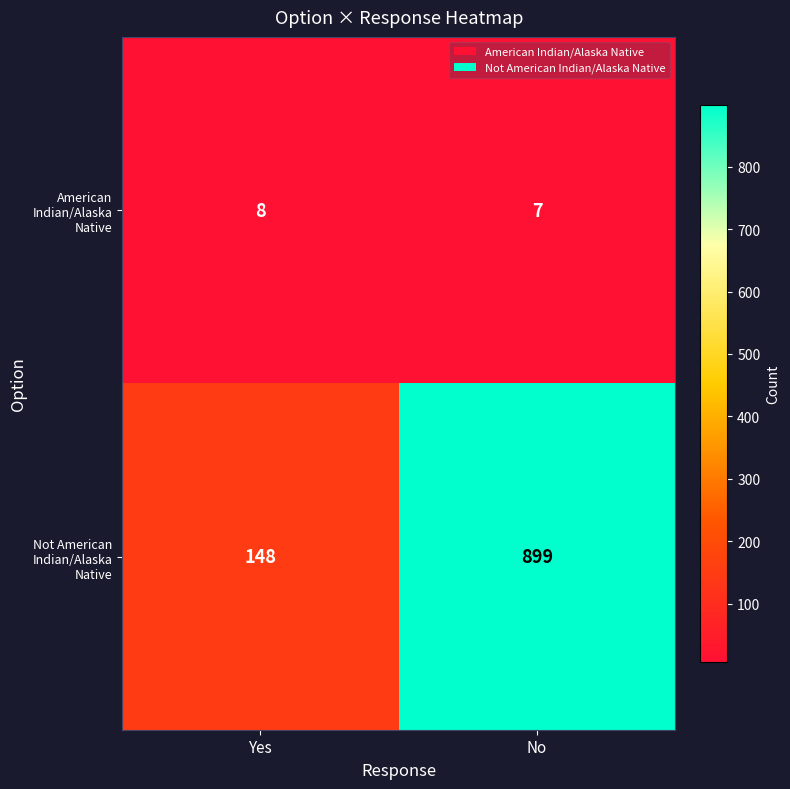

What is the lowest value of the Not American Indian/Alaska Native series?

148